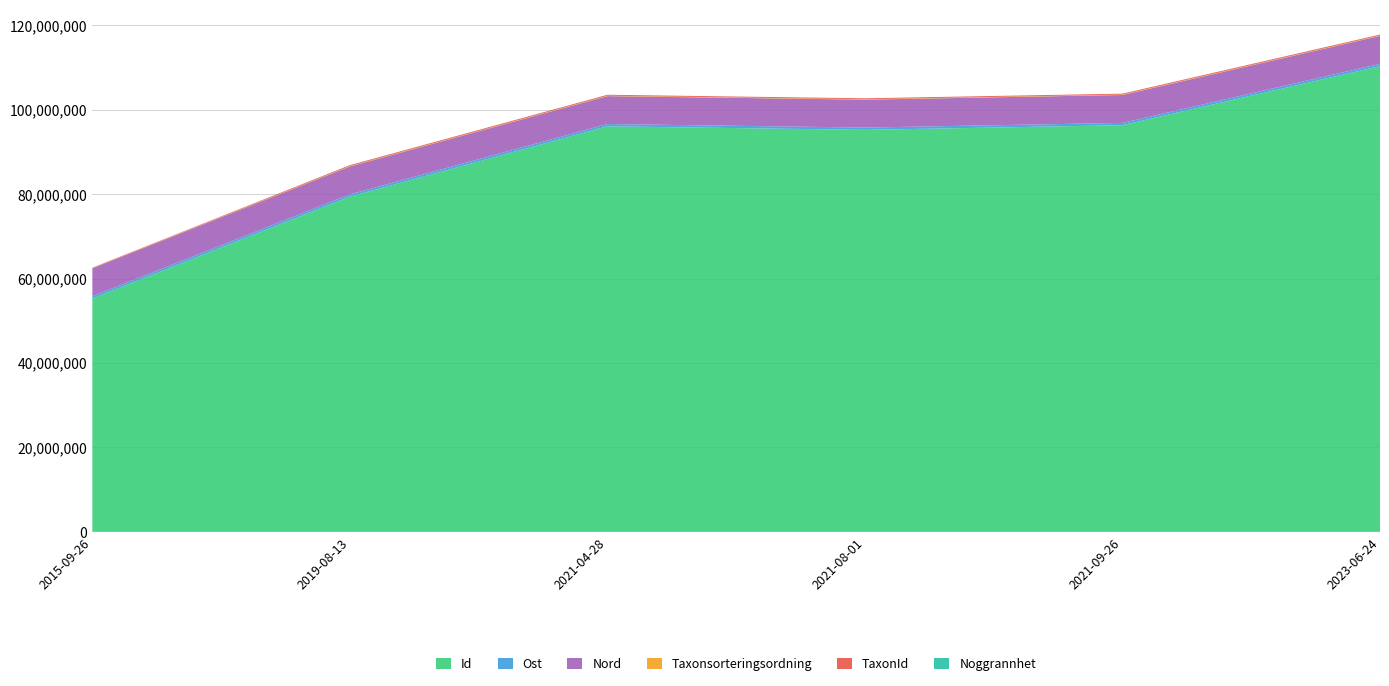

Reading left to right, extract all data points from this chart.

Id: 55269655	79393751	96055828	95215359	96320645	110311419
Ost: 541047	541055	541112	540884	540850	540909
Nord: 6613227	6613247	6613273	6613005	6613082	6613166
Taxonsorteringsordning: 44542	95522	95522	96254	95522	96254
TaxonId: 102920	221946	221946	223597	221946	223597
Noggrannhet: 10	10	25	10	25	50